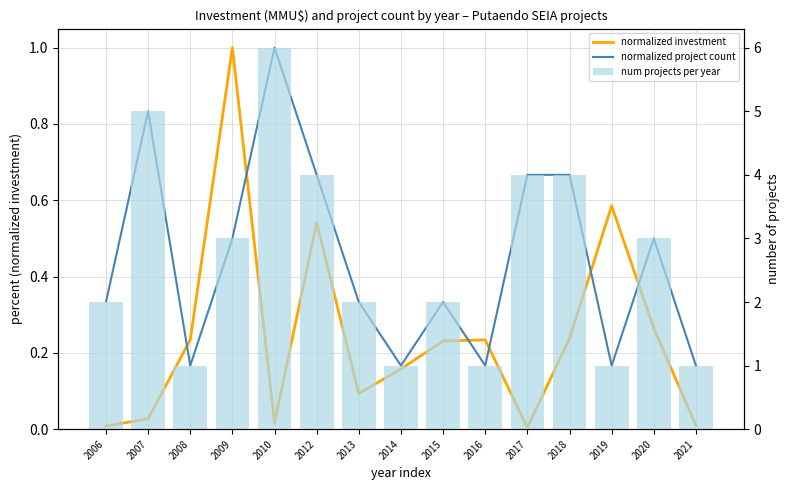

What is the difference between the maximum and minimum values in the normalized project count series?

0.8